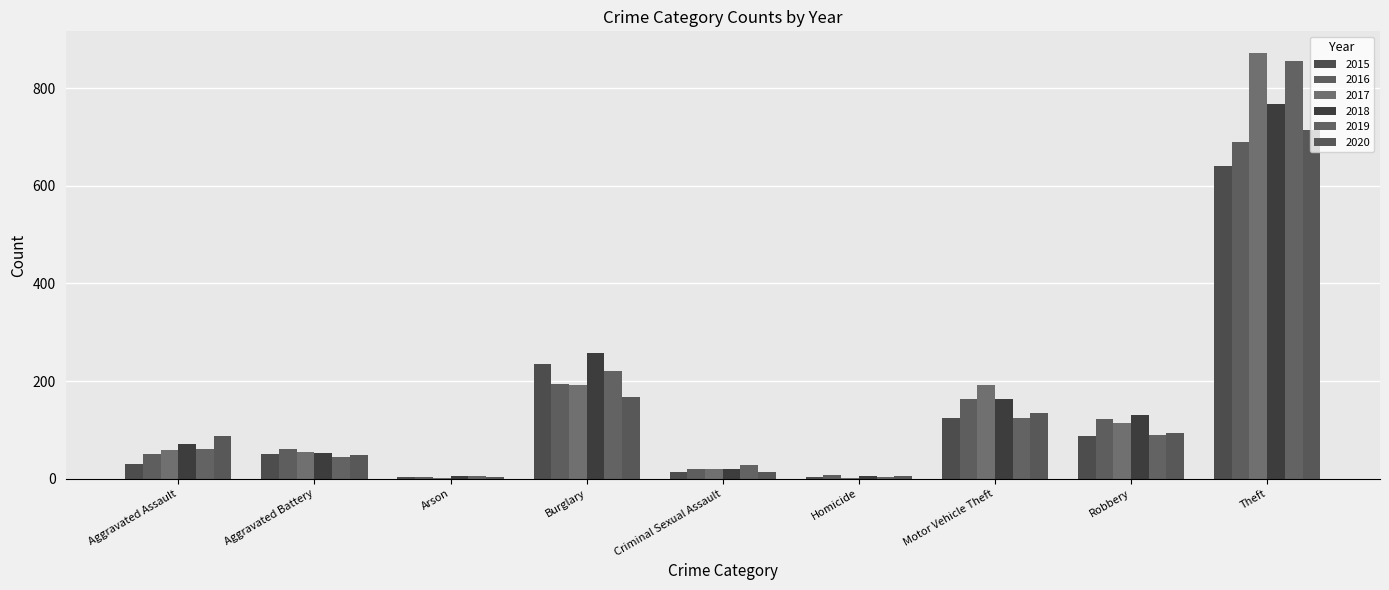

How many groups of bars are there?

9